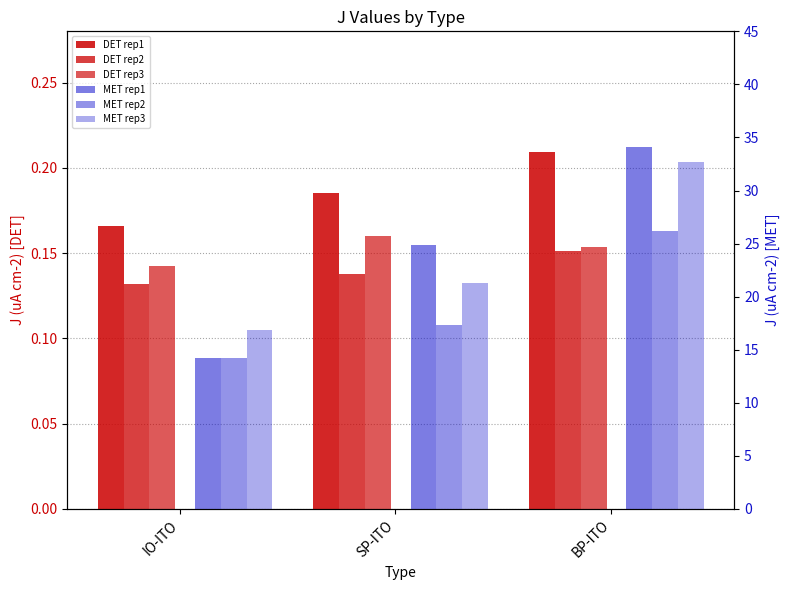

What is the approximate value of MET rep1 at SP-ITO?

24.8